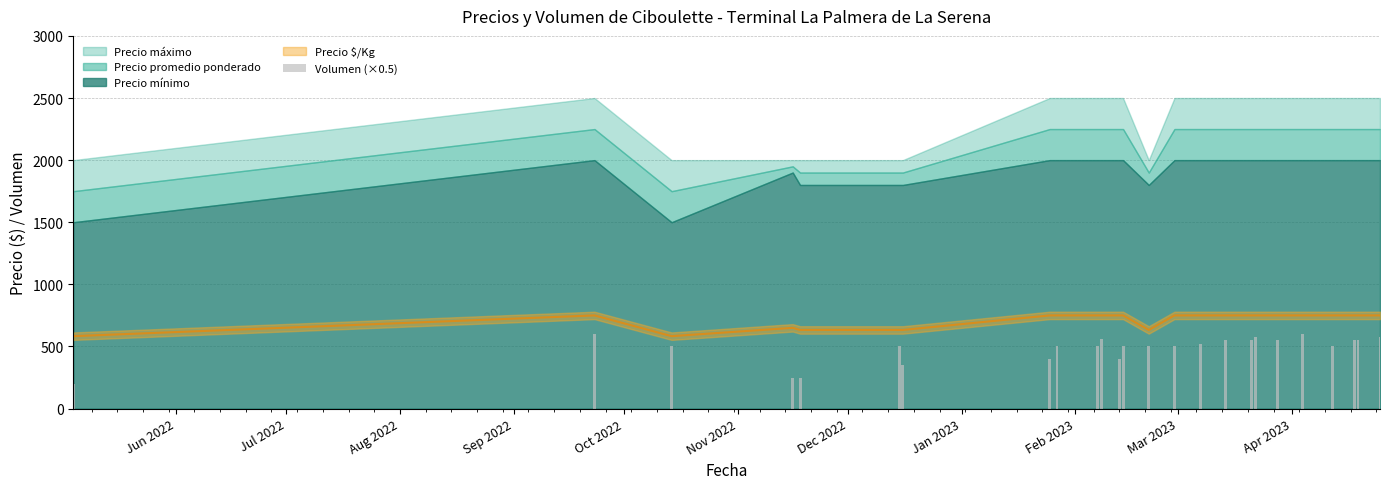

True or false: the data shows 852 at 13.

False